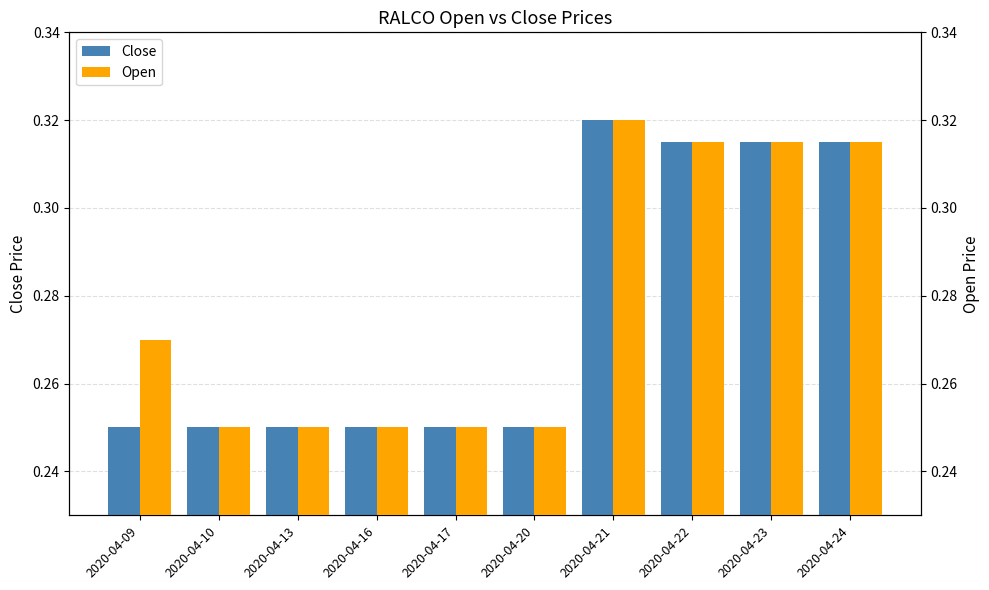

What are all the series names shown in the legend?

Close, Open